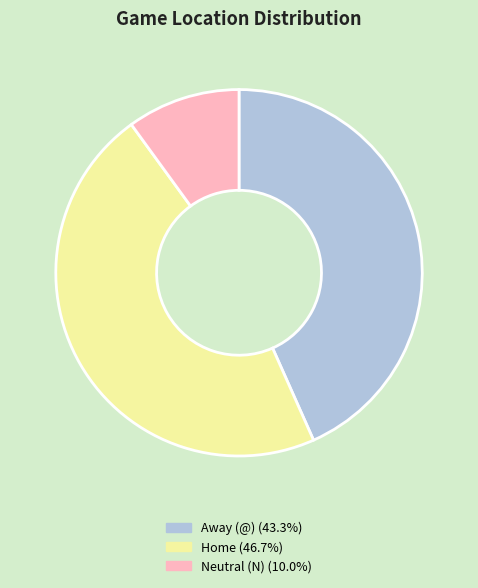

Is there a majority slice in this chart?

No